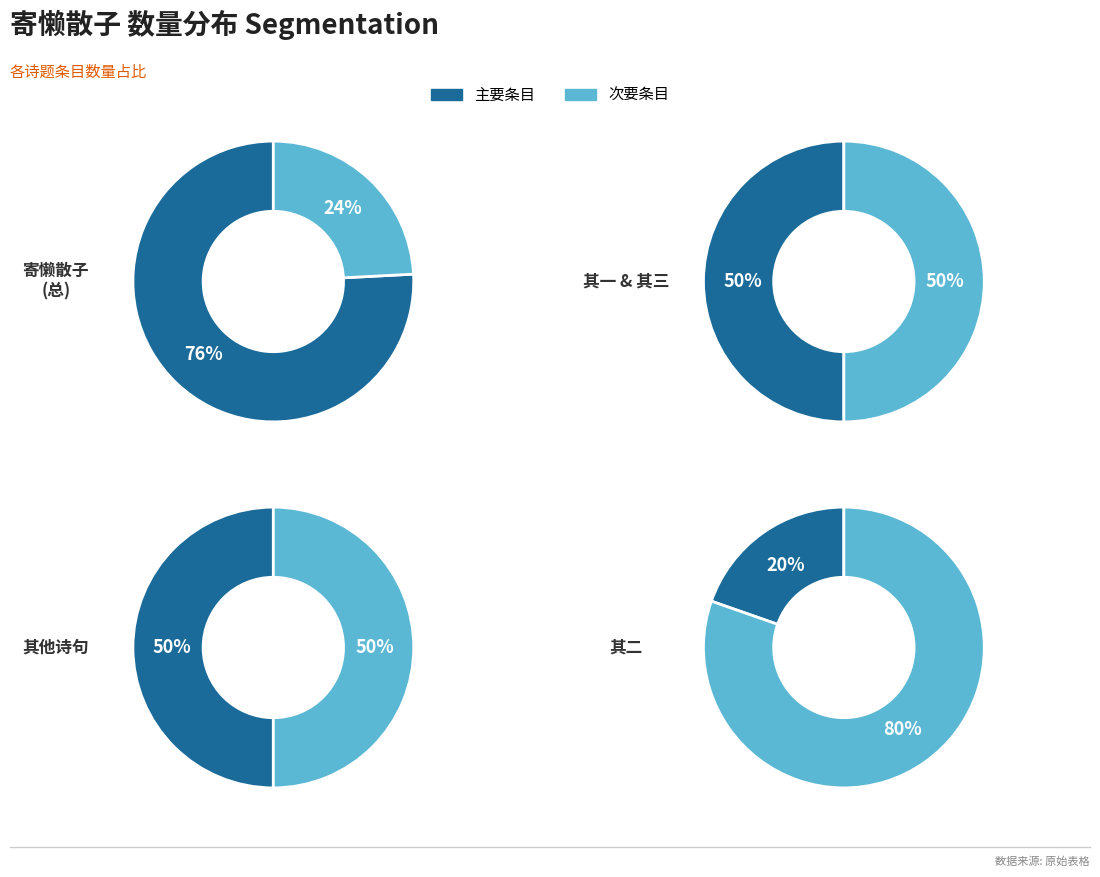

Is it true that 寄懒散子 其三 is 6% of the pie?

False